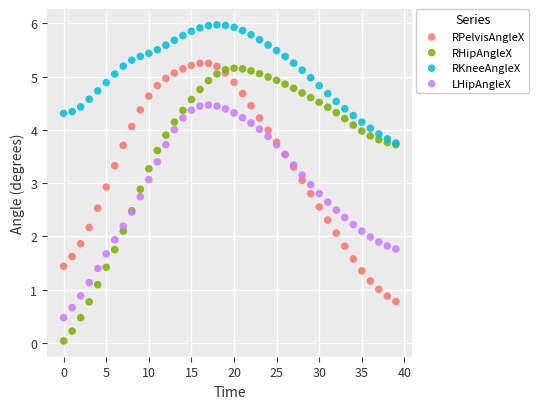

What are all the series names shown in the legend?

RPelvisAngleX, RHipAngleX, RKneeAngleX, LHipAngleX